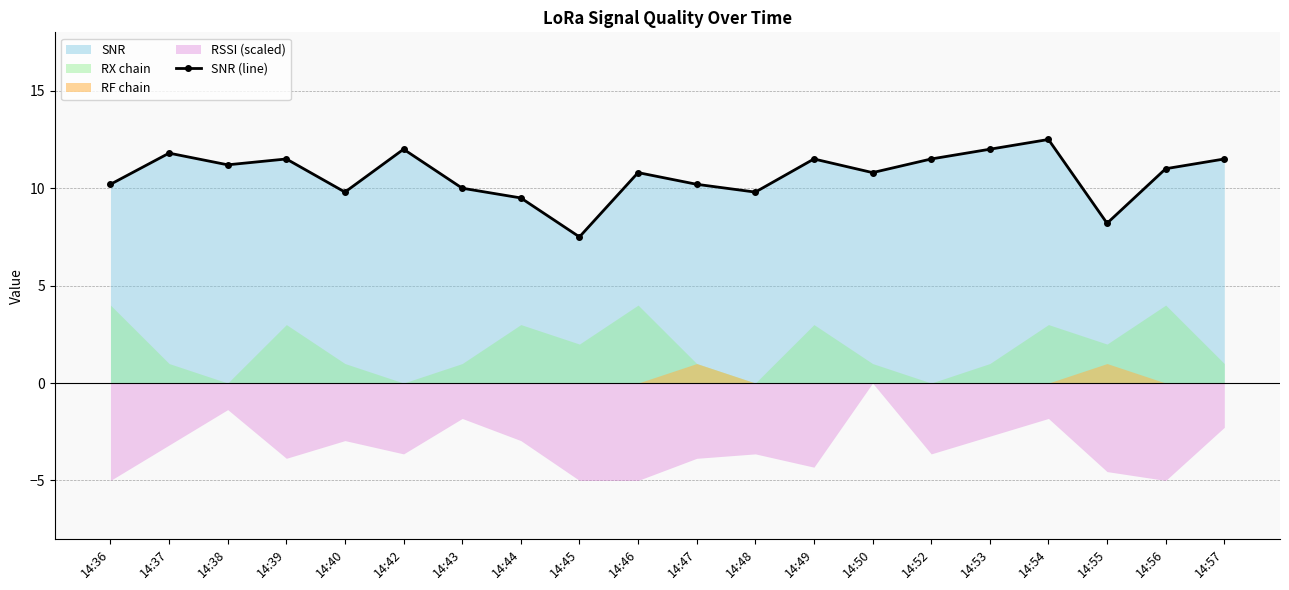

What is the smallest value displayed?

7.5